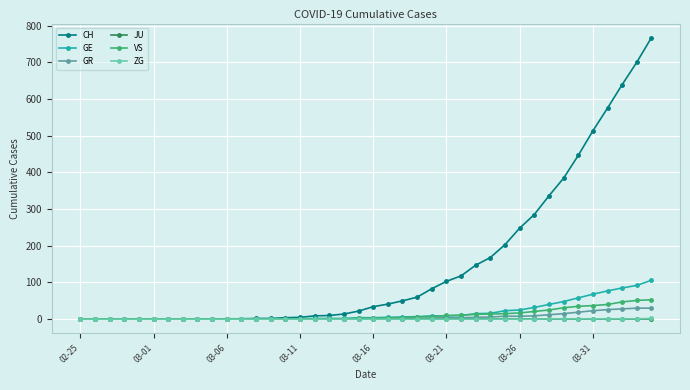

Which series has the largest range (max minus min)?

CH